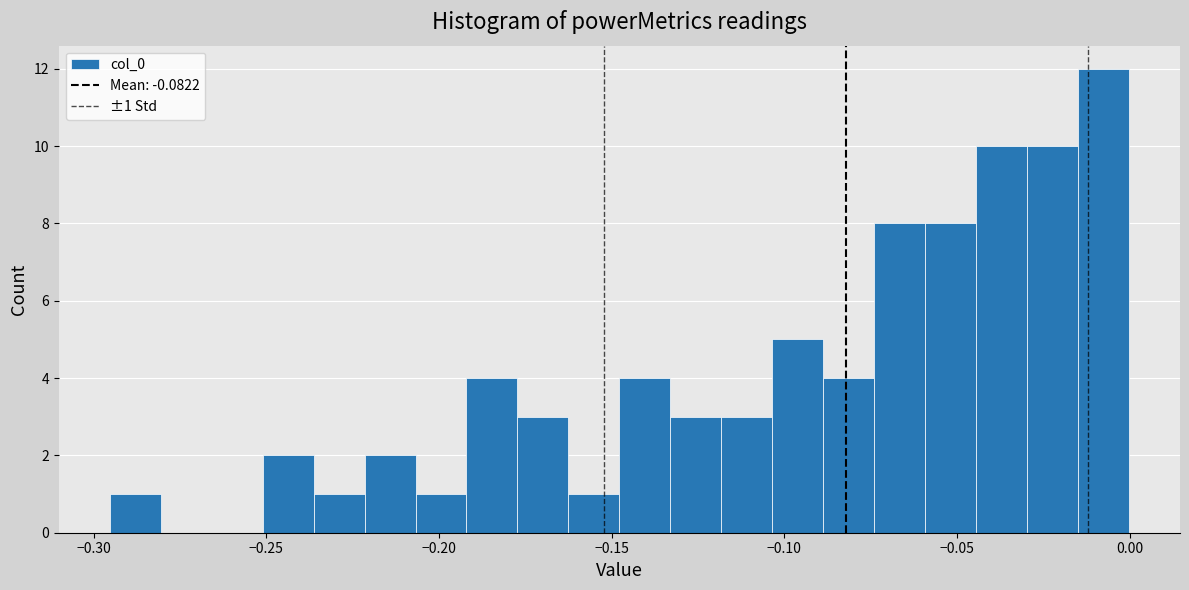

Around what value on the x-axis is the tallest bar? Give the approximate position of its centre, as read against the axis.

-0.010